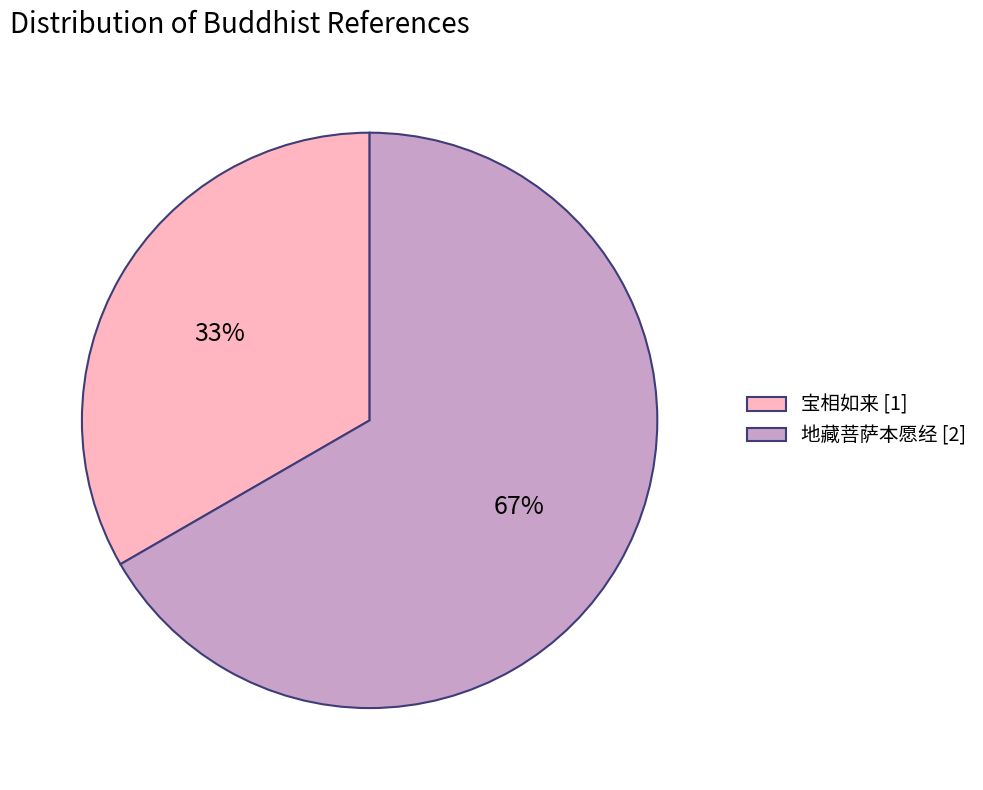

How many slices are in this pie chart?

2